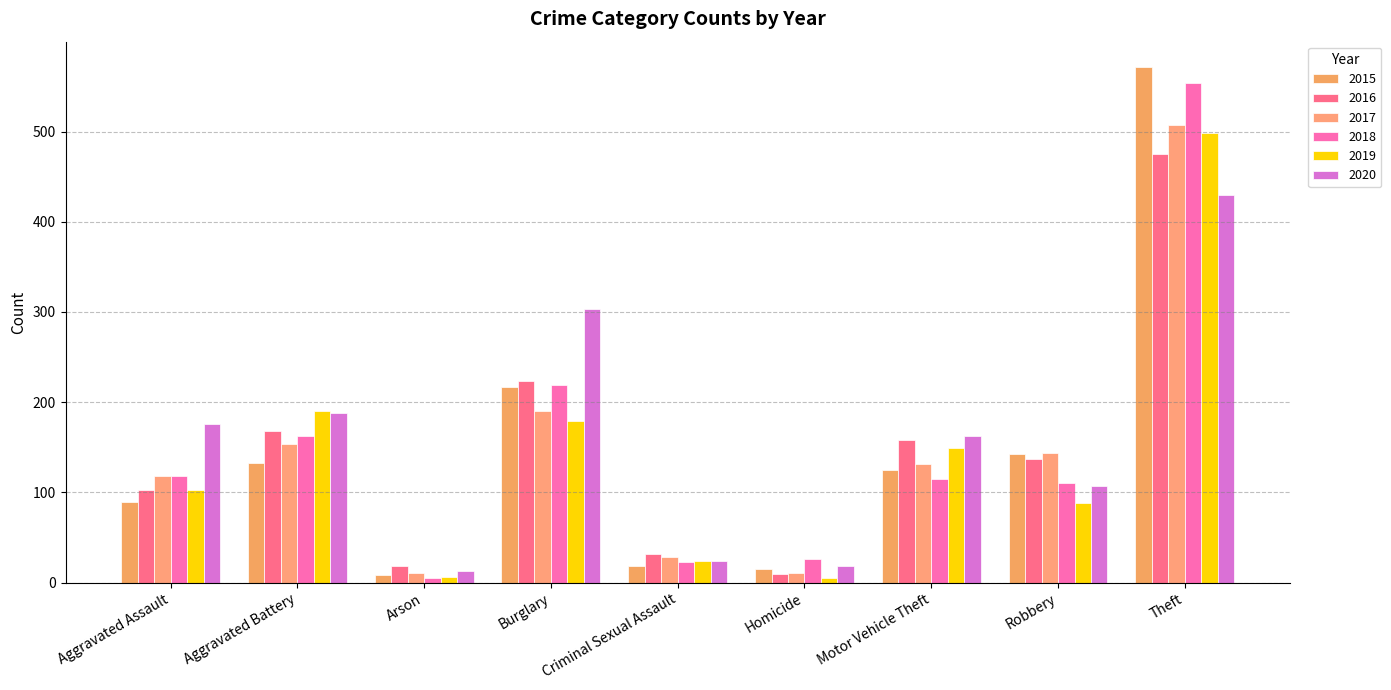

Which label corresponds to the smallest value in the chart?

Arson